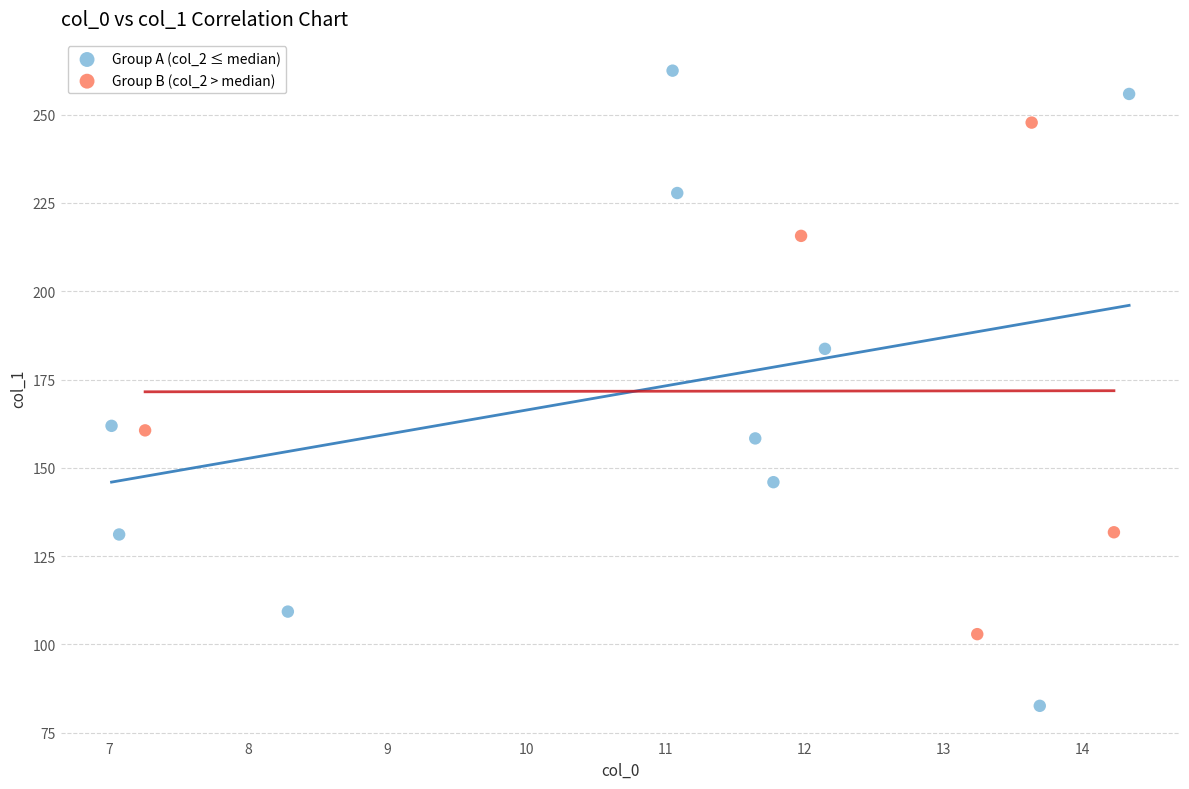

Which series reaches the minimum Y coordinate?

Group A (col_2 ≤ median)